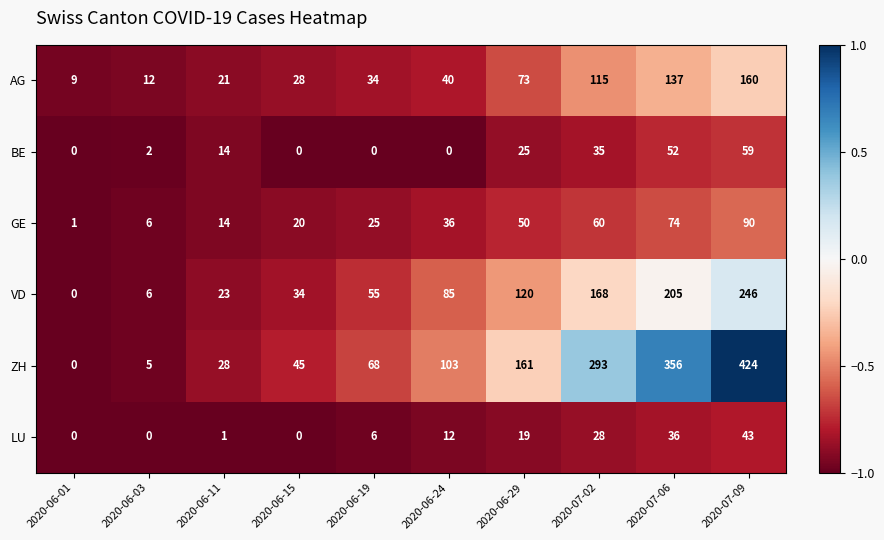

At how many categories does at least one series exceed 0?

10